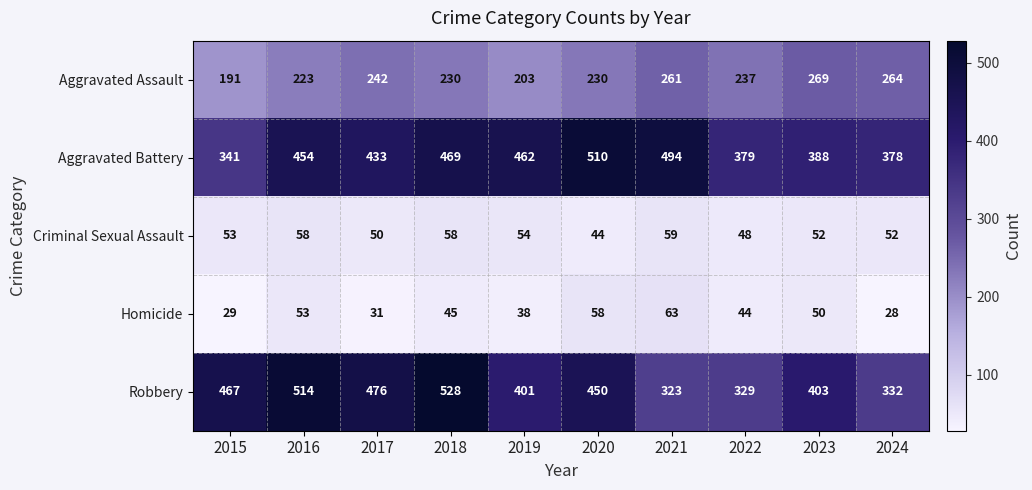

What is the sum of the Aggravated Assault values at 2018 and 2022?

467